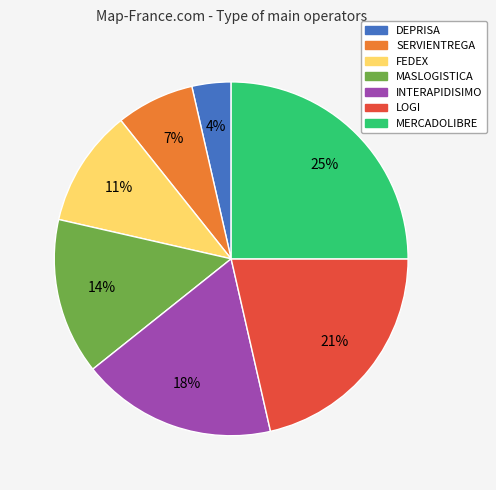

To the nearest percent, what is the difference between the SERVIENTREGA and INTERAPIDISIMO slice percentages?

11%